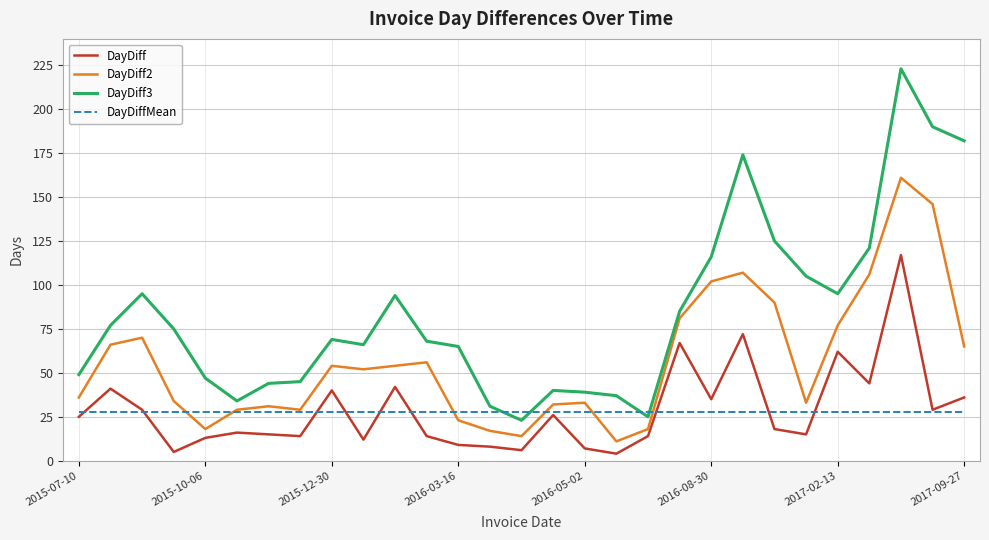

List the series in order of their peak value, lowest first.

DayDiffMean, DayDiff, DayDiff2, DayDiff3